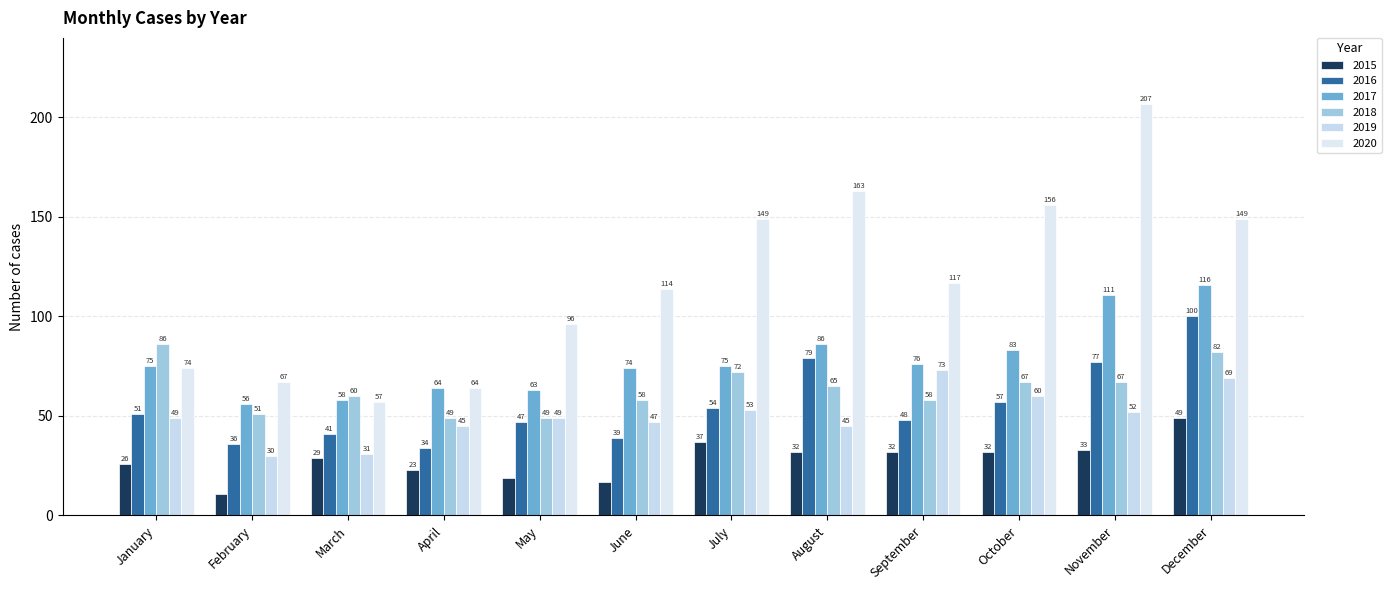

At which category is the sum across all series the highest?

December